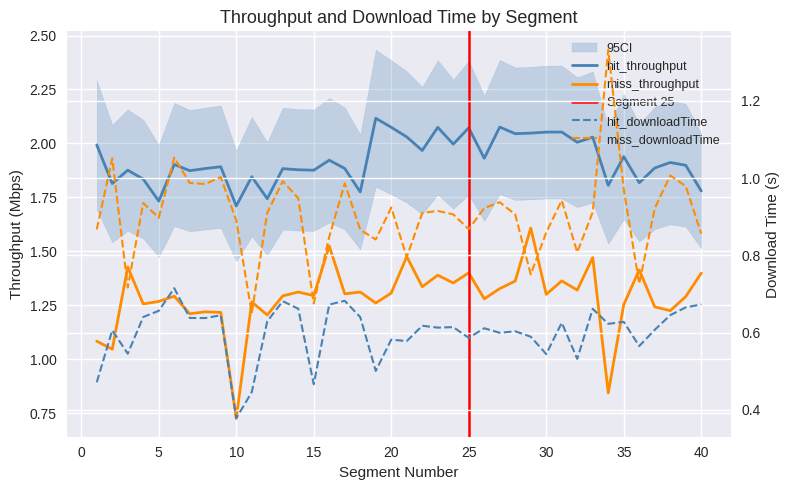

Which label corresponds to the largest value in the chart?

19